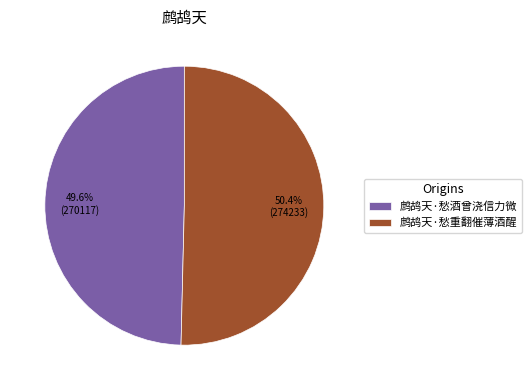

Combined, do 鹧鸪天·愁酒曾浇信力微 and 鹧鸪天·愁重翻催薄酒醒 account for over 50%?

Yes